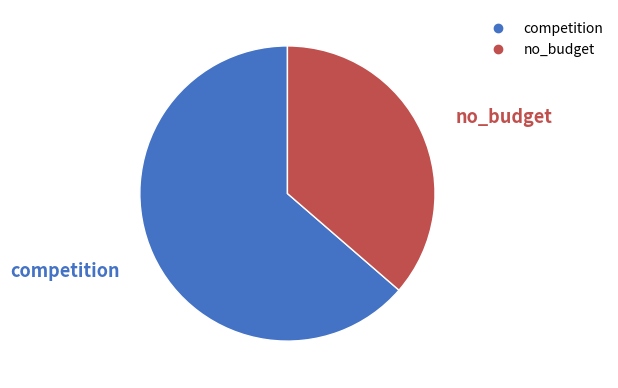

Which category has the smallest portion of the pie?

no_budget